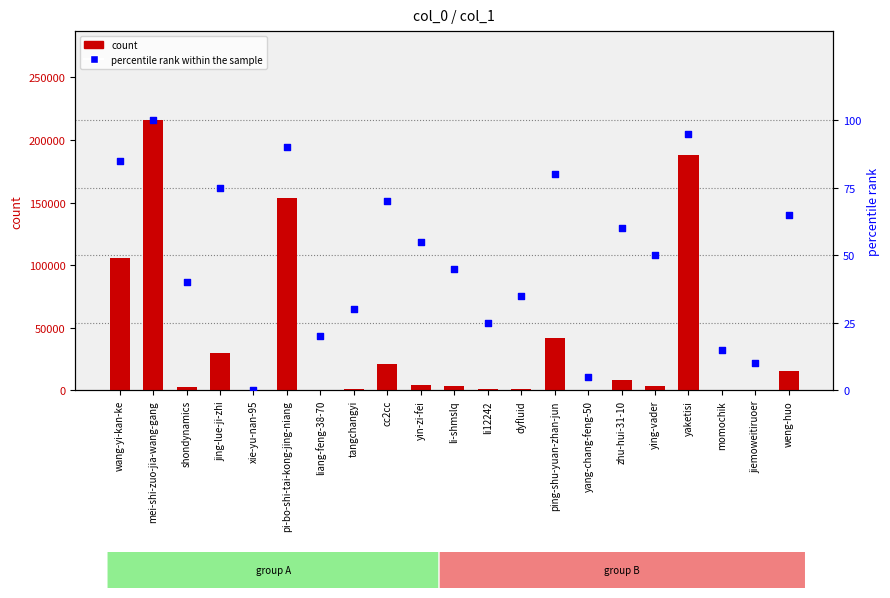

At how many categories does at least one series exceed 90608?

4